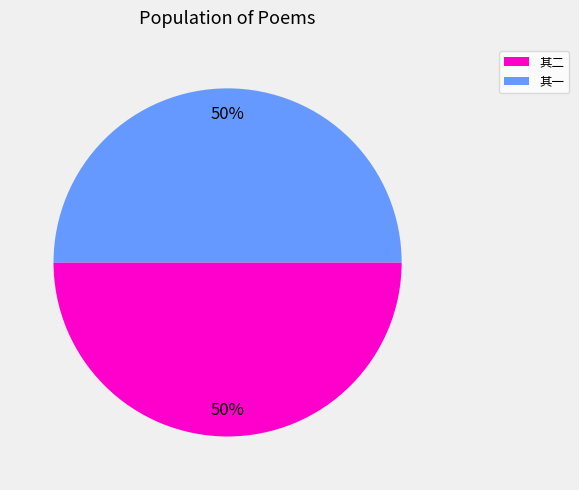

Do 其二 and 其一 together represent more than half of the pie?

Yes